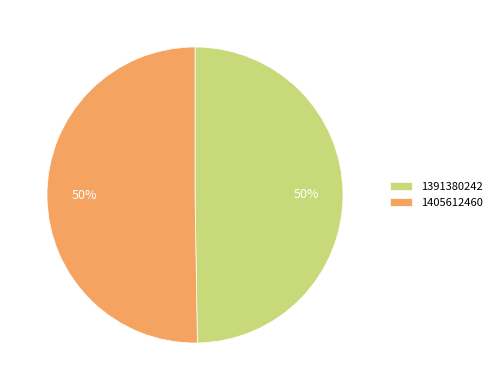

Which slice represents more than half of the pie?

1405612460